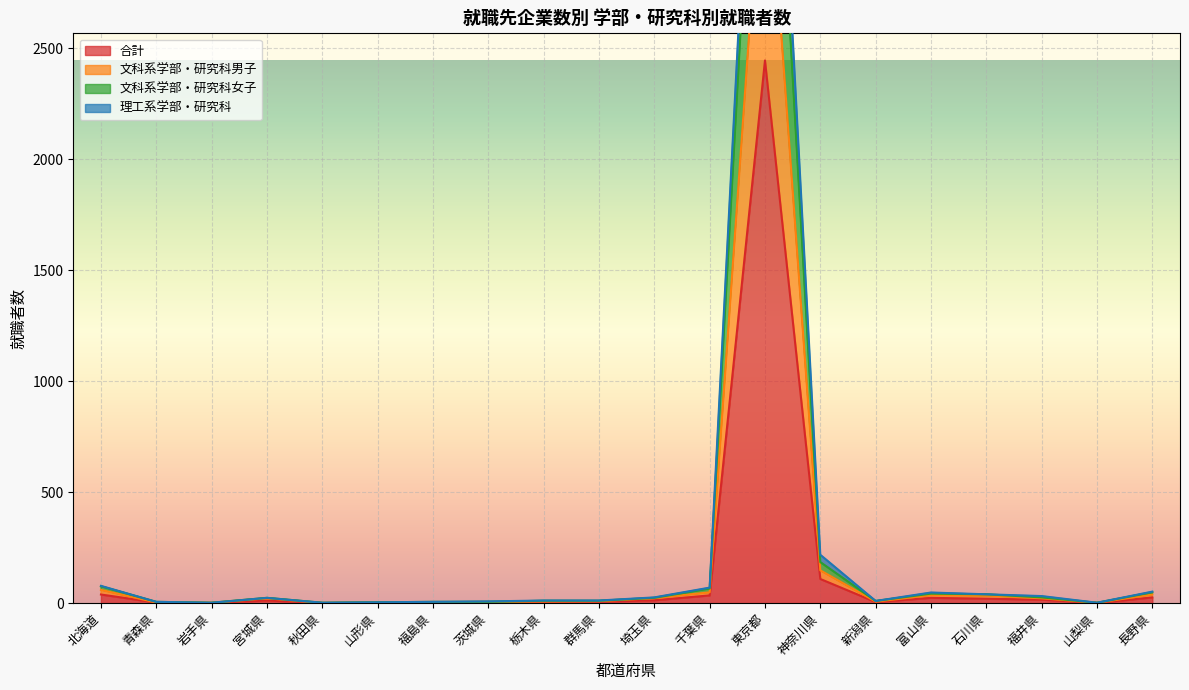

Where is 合計 nearest to the value 1223?

神奈川県